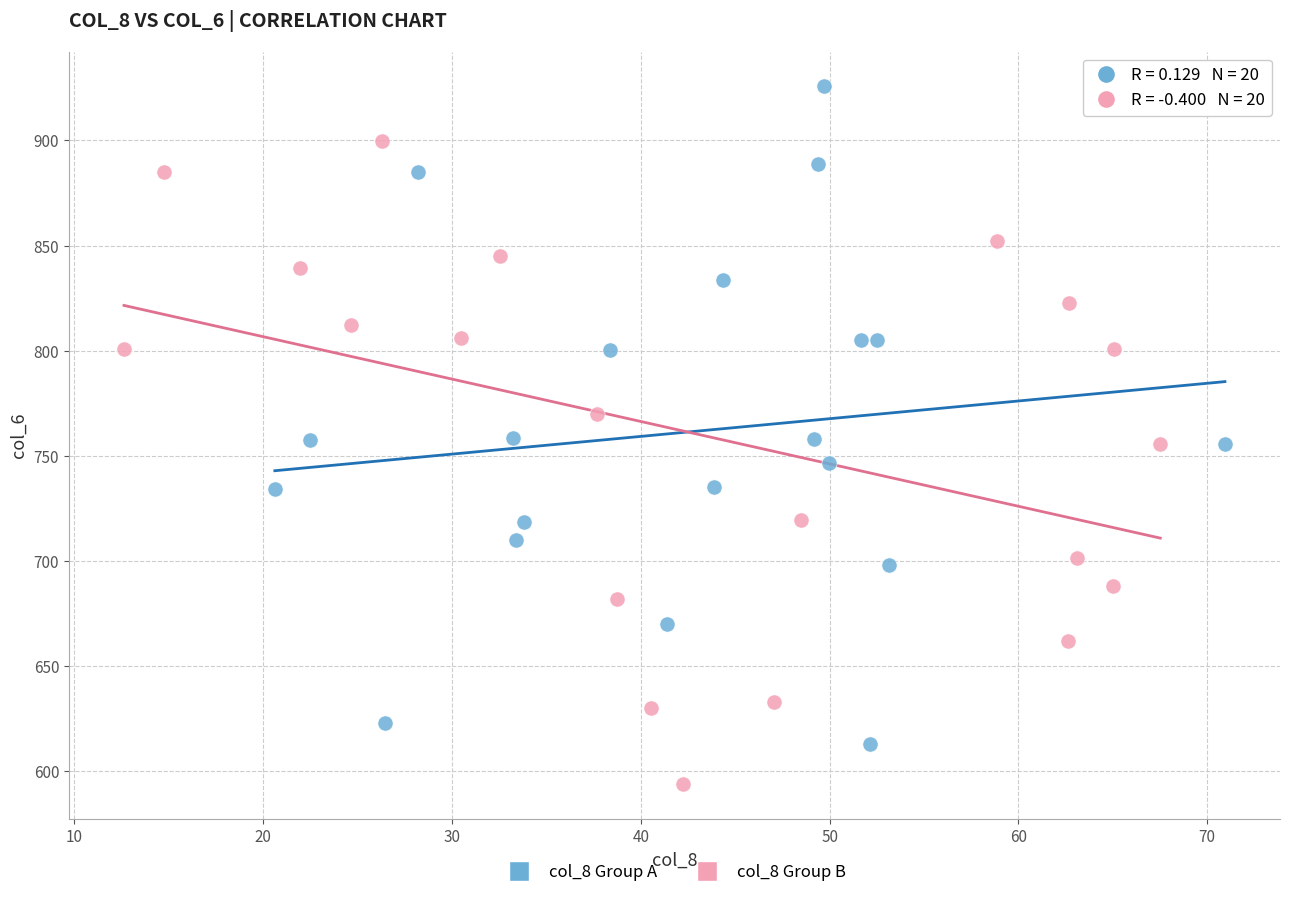

Which series reaches the maximum Y coordinate?

col_8 Group A